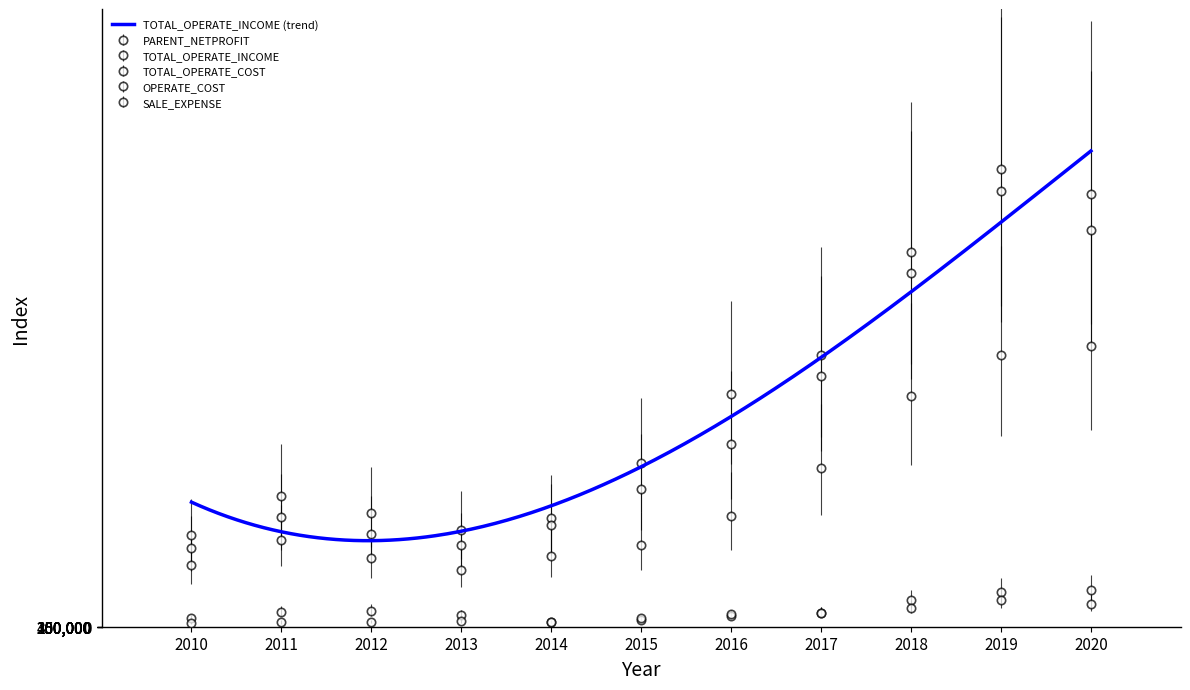

At which category does TOTAL_OPERATE_COST reach its first local valley?

2013